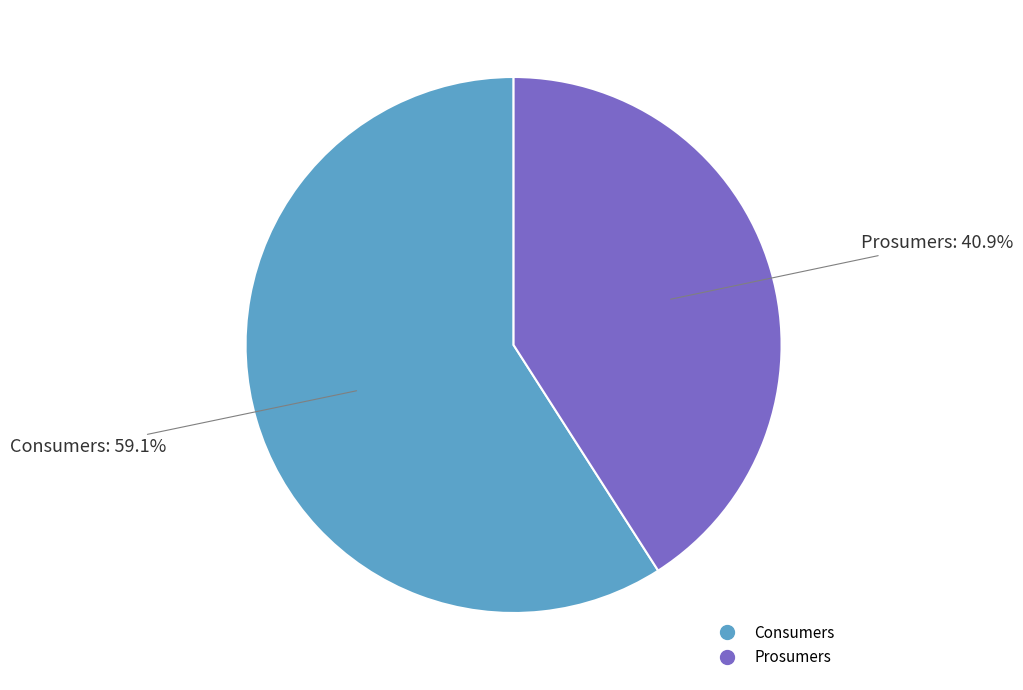

To the nearest percent, what percentage of the pie is Prosumers?

41%